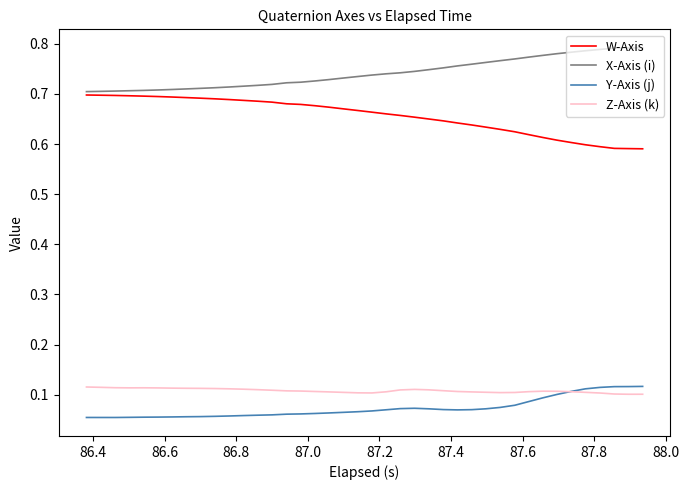

What is the sum of all W-Axis values?

26.2